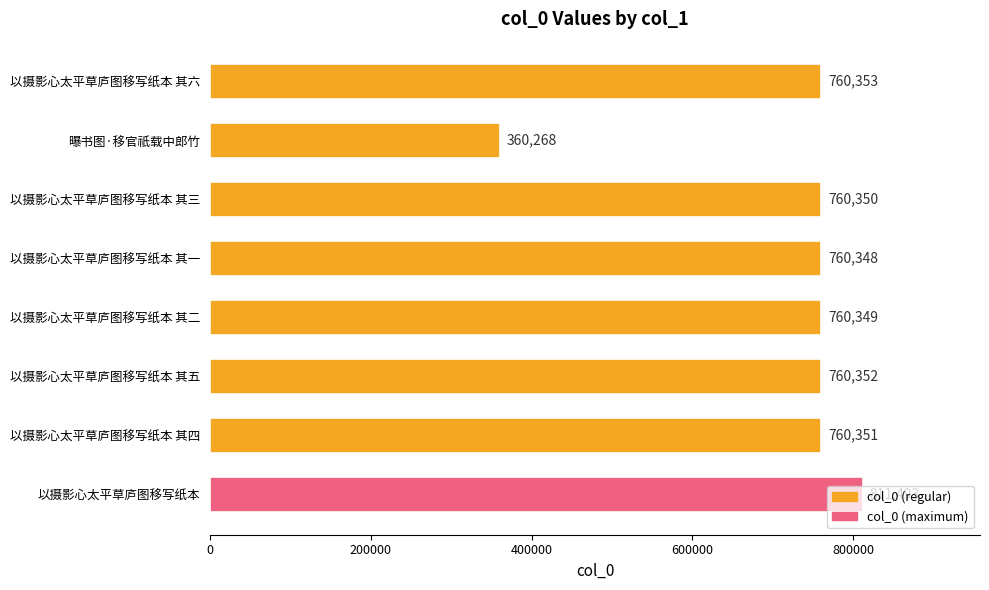

Does the chart contain any negative values?

No